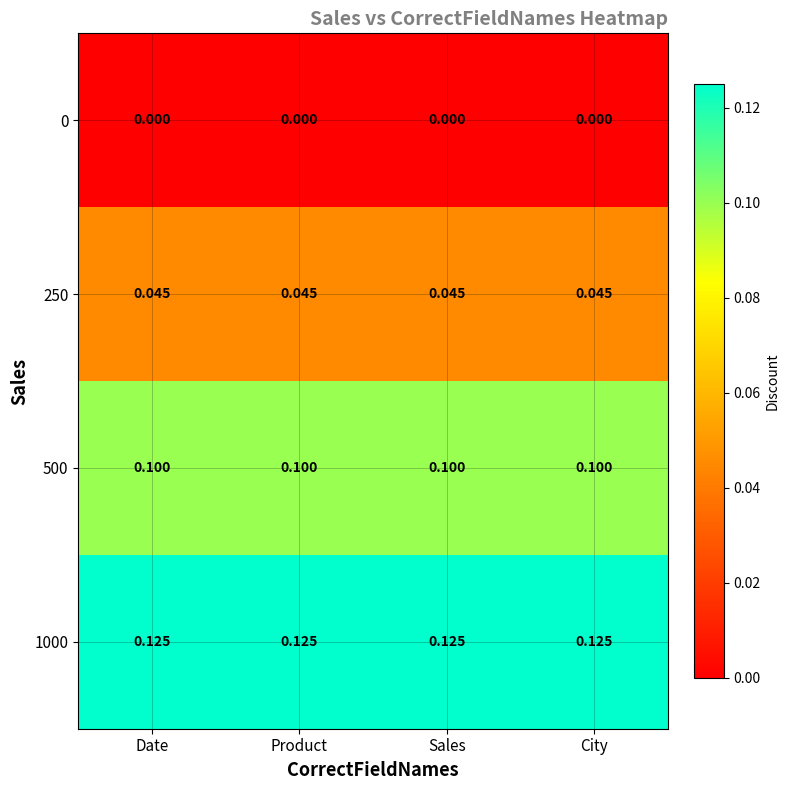

Is the value of 500 at City greater than the value of 250 at Sales?

Yes